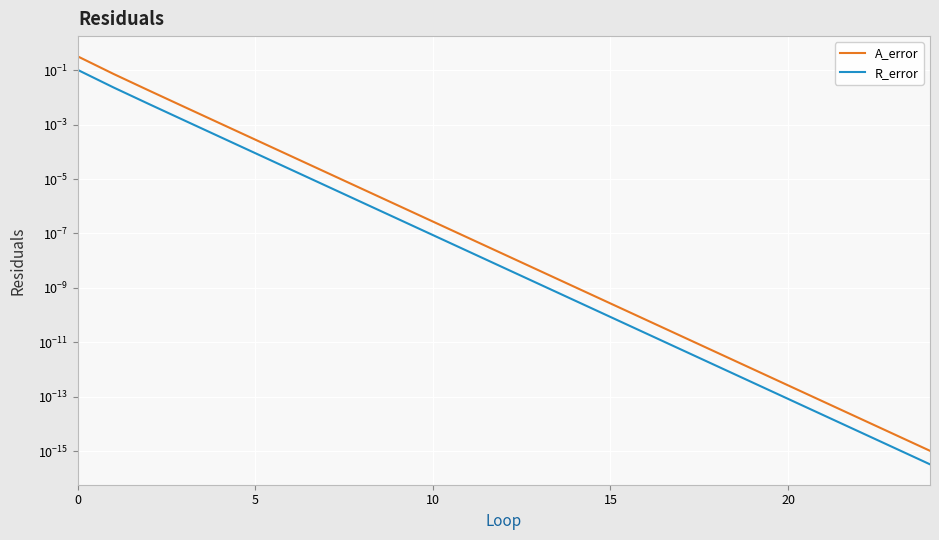

Which series changed the most between 20 and 7?

A_error